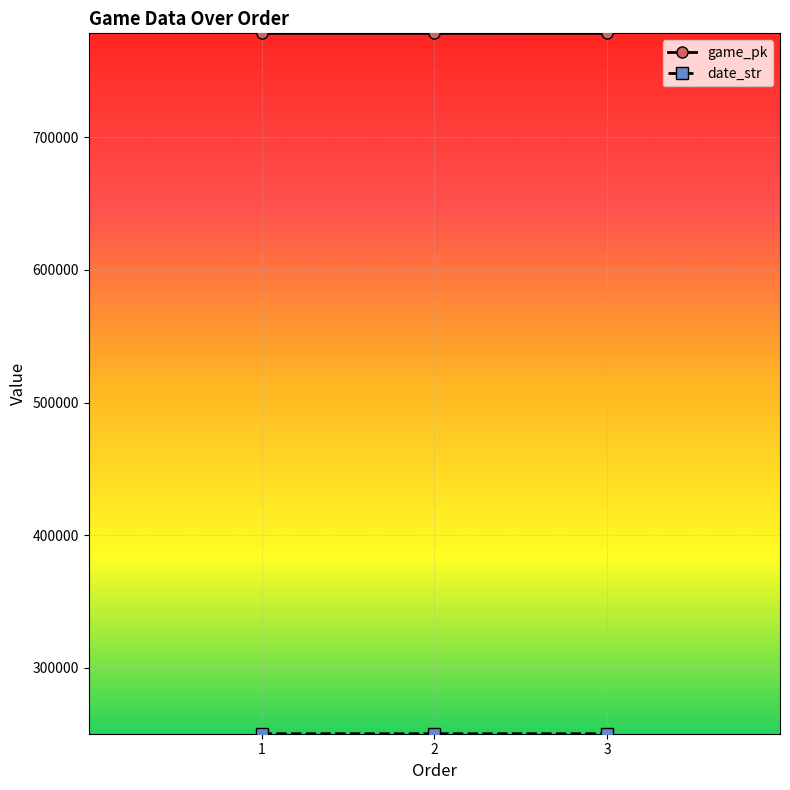

What is the spread (max minus min) of values at 1?

527806